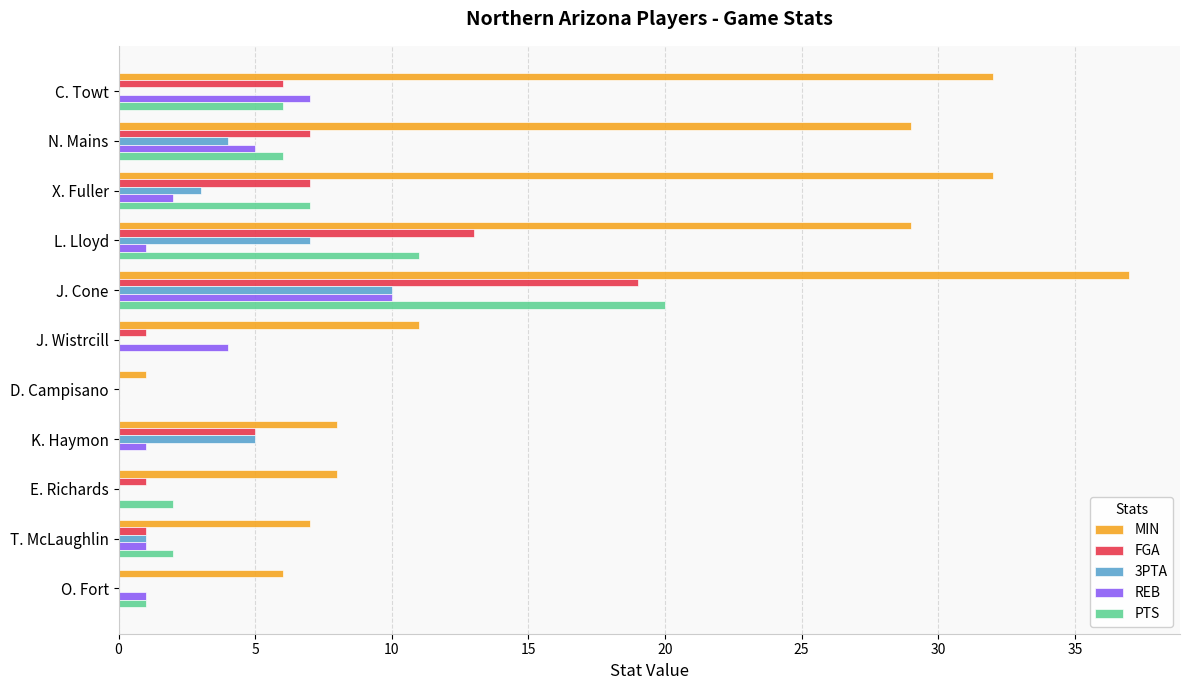

Between C. Towt and E. Richards, which series saw the biggest shift?

MIN